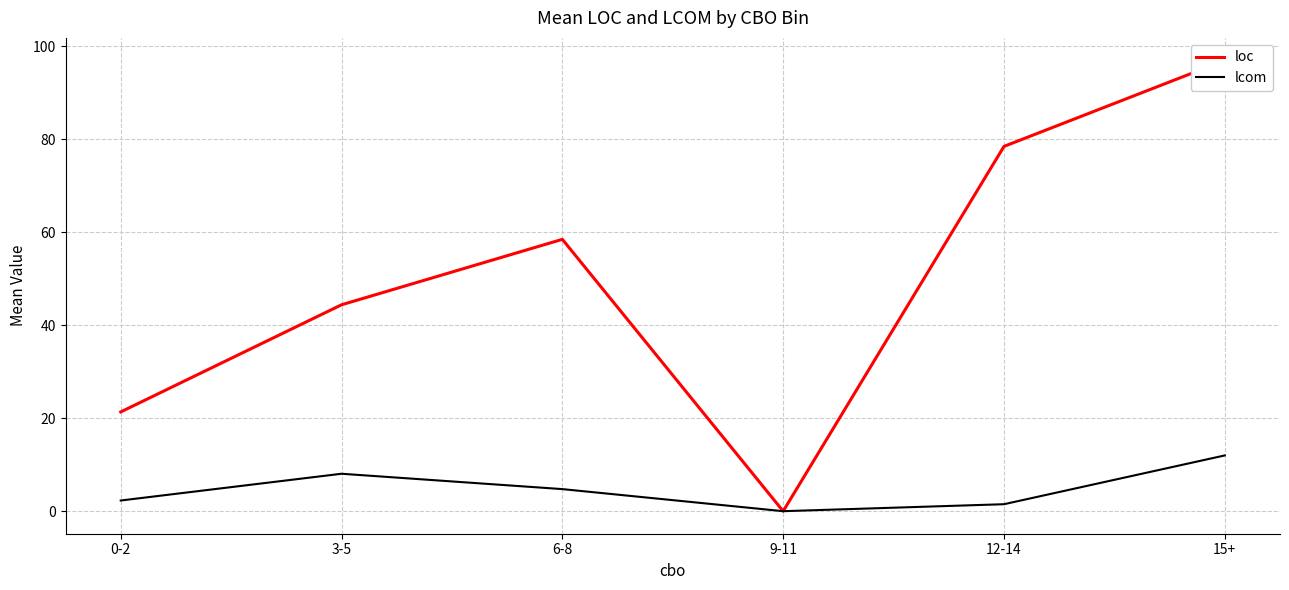

At which label is lcom closest to 6?

6-8